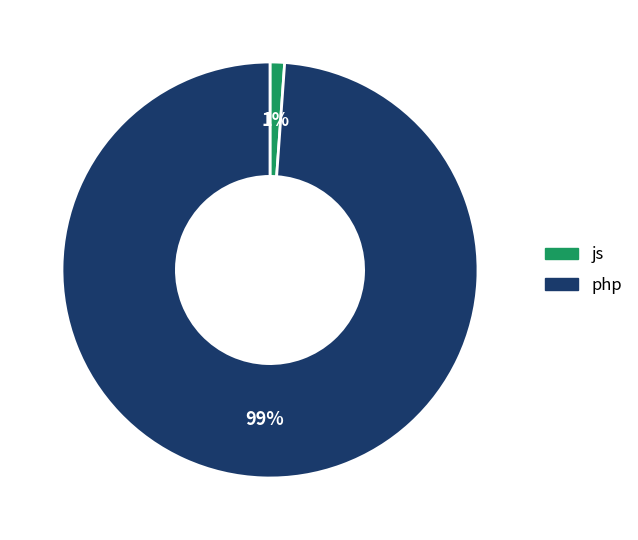

Combined, do js and php account for over 50%?

Yes